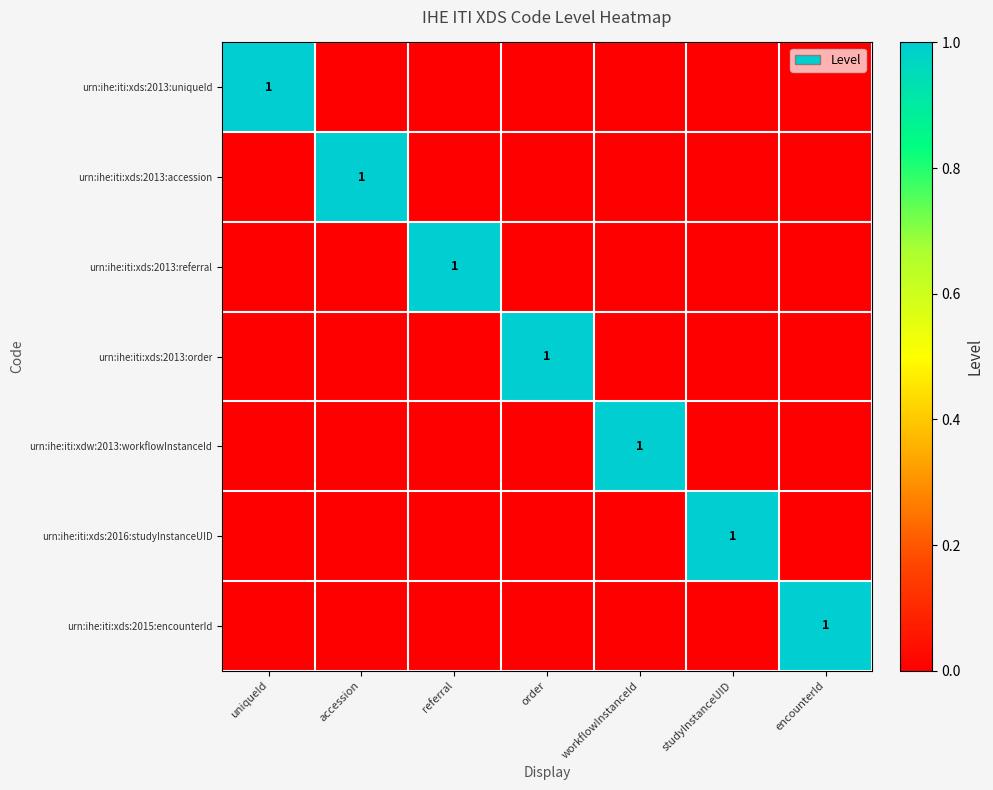

What is the difference between the highest and lowest values at encounterId?

1